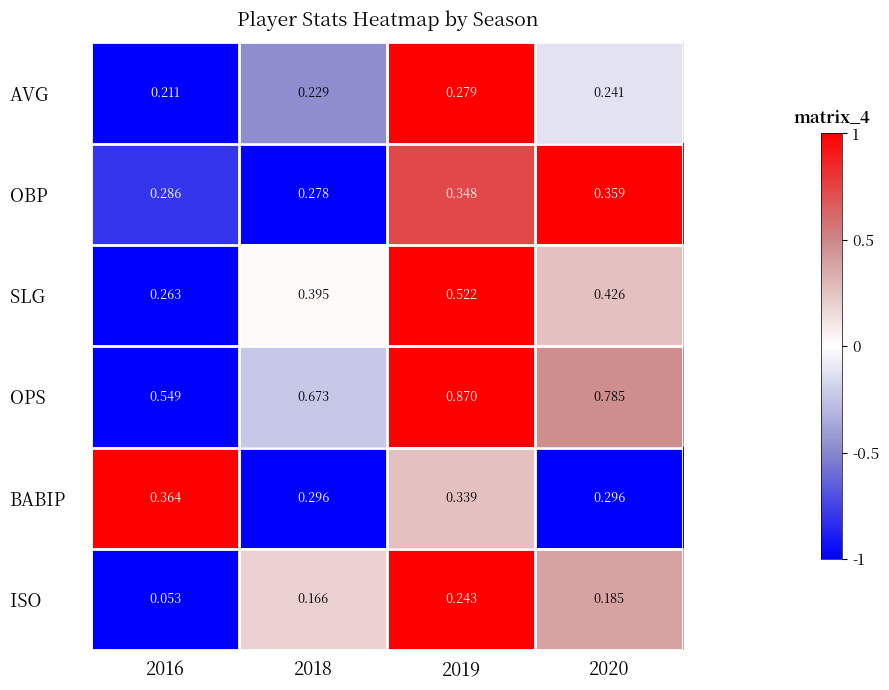

Which series has the largest total across all categories?

OPS